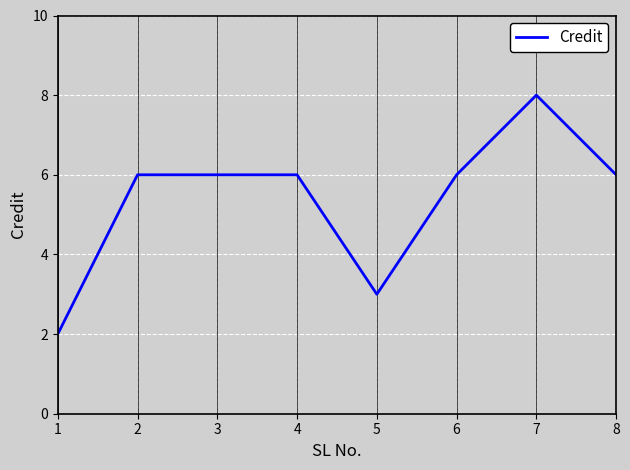

What value does the data have at 5?

3